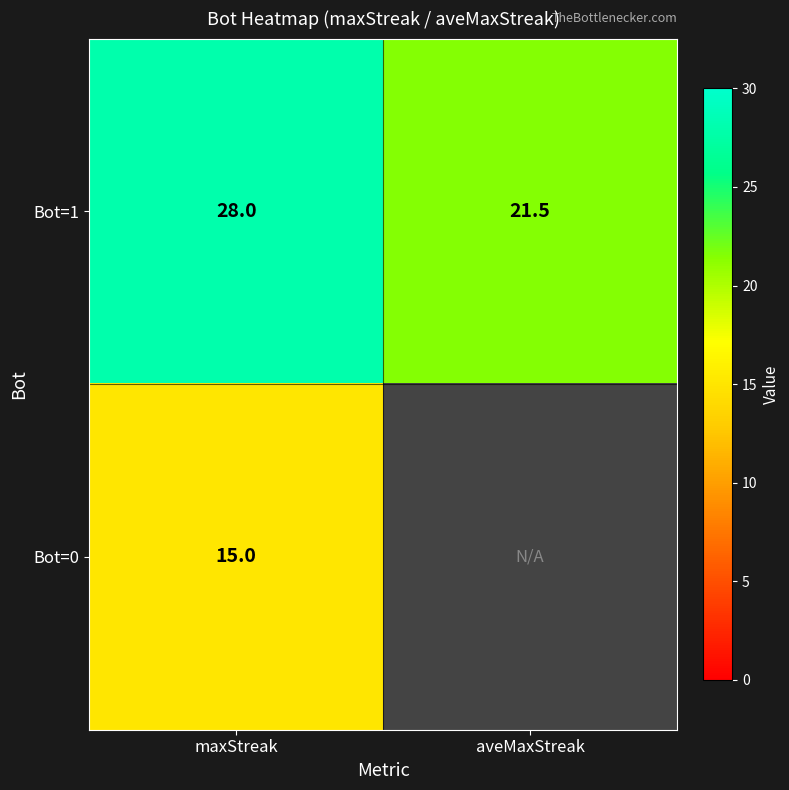

At which label is Bot=1 closest to 24?

aveMaxStreak